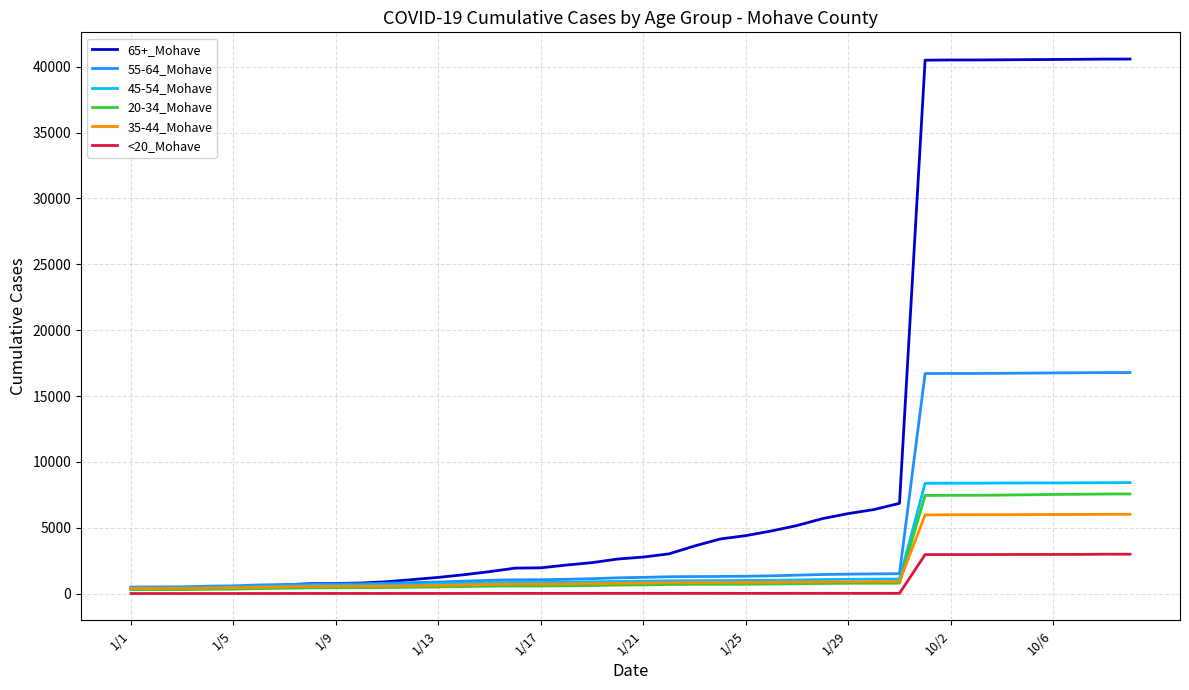

What is the minimum value for 35-44_Mohave?

388